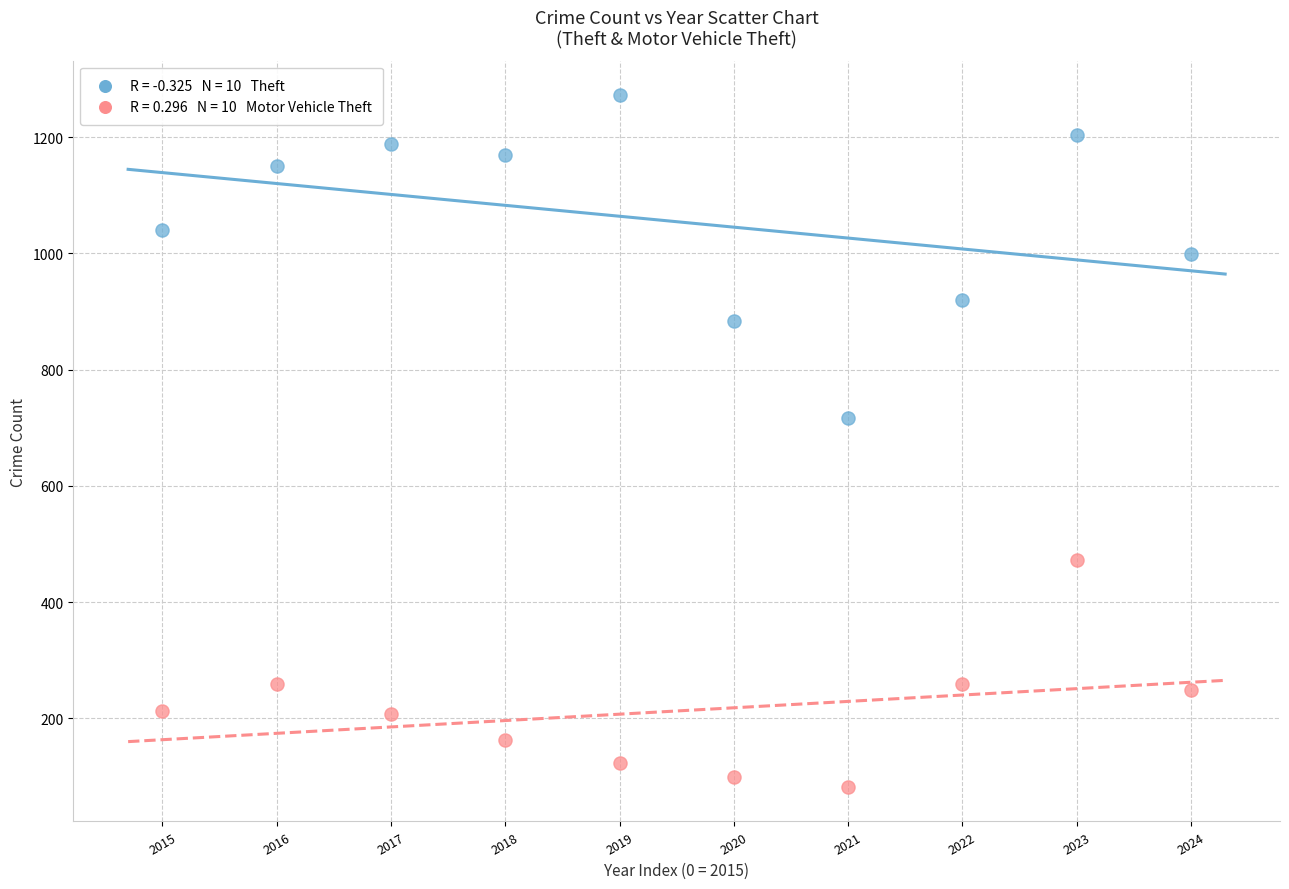

Across all series, what Y value is closest to 677?

716